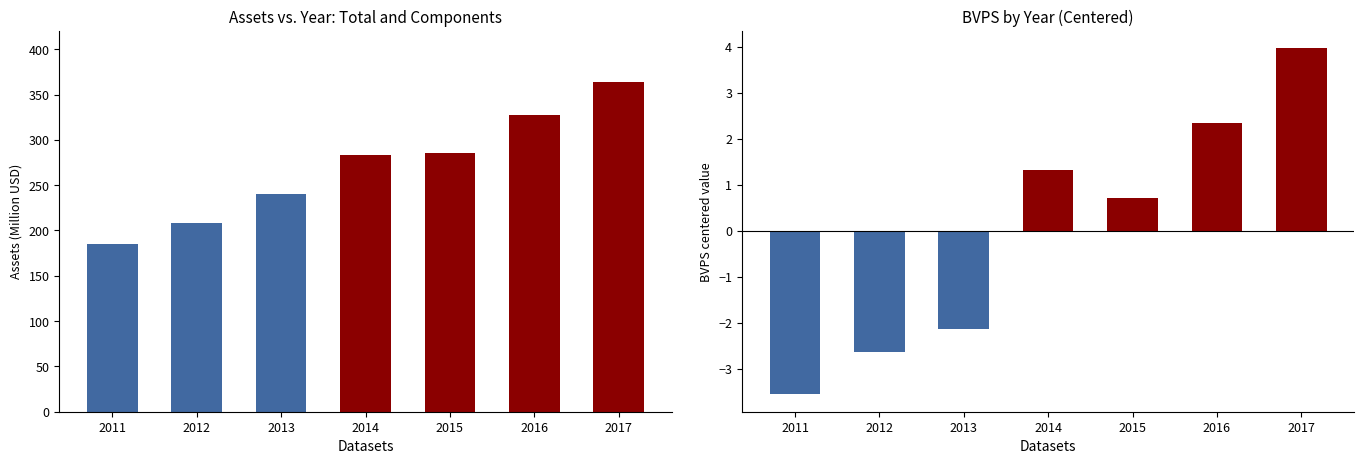

At which category does the chart reach its peak across all series?

2017